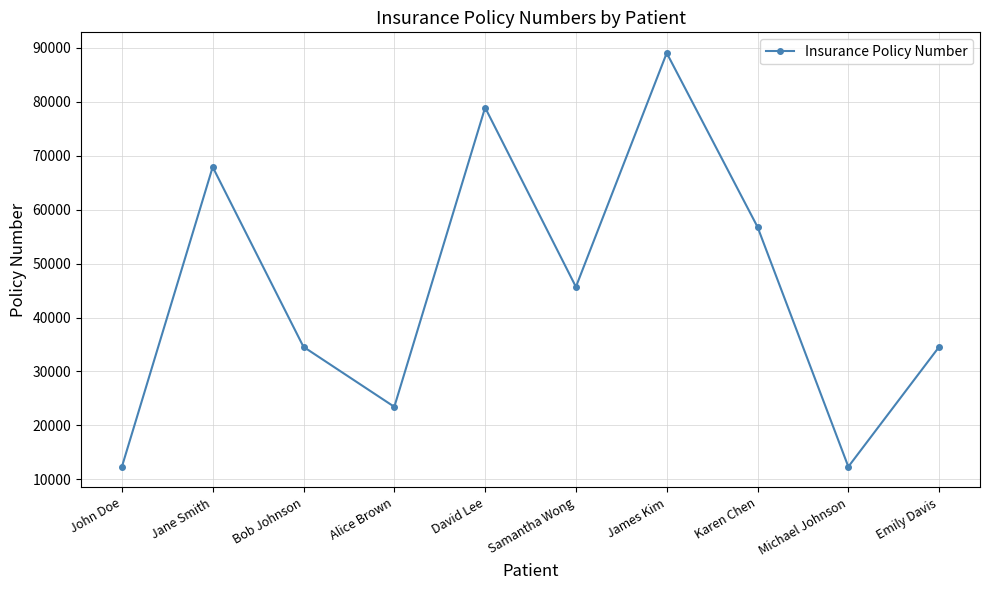

How many interior local valleys (lower than both neighbors) does the data have?

3